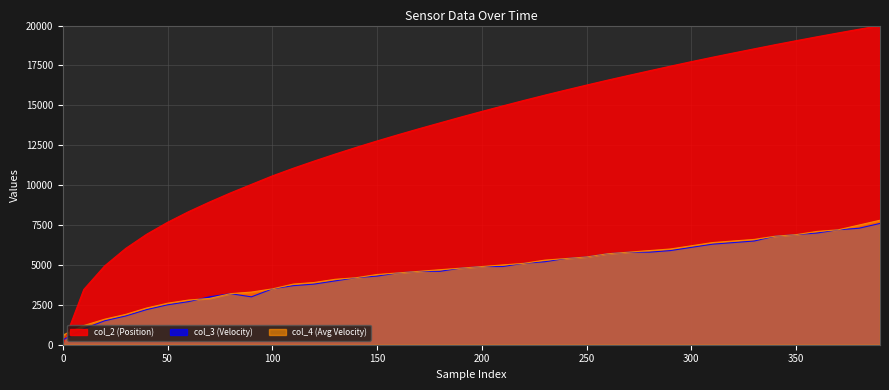

Reading left to right, extract all data points from this chart.

col_2 (Position): 0.0	3463.2	4945.7	6035.2	6923.6	7673.5	8338.9	8942.8	9513.7	10048.5	10580.9	11060.9	11513.2	11949.1	12368.0	12771.7	13159.8	13536.5	13903.2	14268.2	14621.3	14968.0	15308.0	15639.0	15958.9	16272.9	16580.4	16876.2	17167.8	17457.1	17740.5	18014.9	18280.8	18543.3	18803.2	19053.5	19299.4	19538.0	19771.8	20000.0
col_3 (Velocity): 300.0	1000.0	1500.0	1800.0	2200.0	2500.0	2700.0	3000.0	3200.0	3000.0	3500.0	3700.0	3800.0	4000.0	4200.0	4300.0	4500.0	4600.0	4600.0	4800.0	4900.0	4900.0	5100.0	5200.0	5400.0	5500.0	5700.0	5800.0	5800.0	5900.0	6100.0	6300.0	6400.0	6500.0	6800.0	6900.0	7000.0	7200.0	7300.0	7600.0
col_4 (Avg Velocity): 600.0	1200.0	1600.0	1900.0	2300.0	2600.0	2800.0	2900.0	3200.0	3300.0	3500.0	3800.0	3900.0	4100.0	4200.0	4400.0	4500.0	4600.0	4700.0	4800.0	4900.0	5000.0	5100.0	5300.0	5400.0	5500.0	5700.0	5800.0	5900.0	6000.0	6200.0	6400.0	6500.0	6600.0	6800.0	6900.0	7100.0	7200.0	7500.0	7800.0